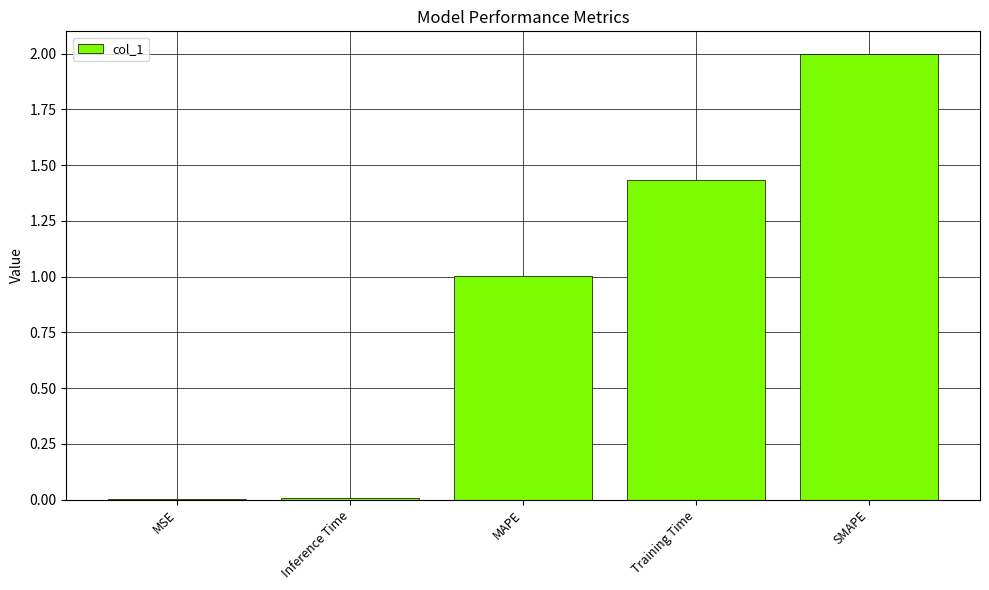

What is the sum of all values?

4.4